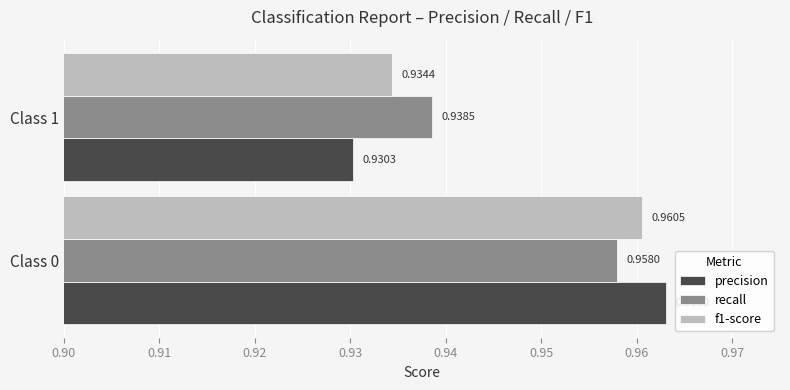

How many categories are shown in the chart?

2